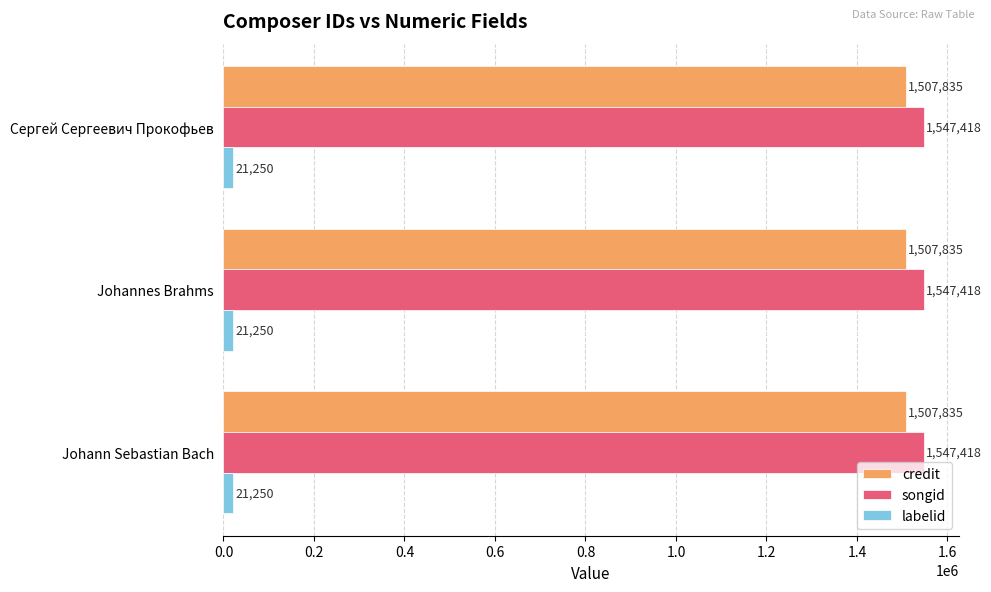

What is the difference between the highest and lowest values at Сергей Сергеевич Прокофьев?

1526168